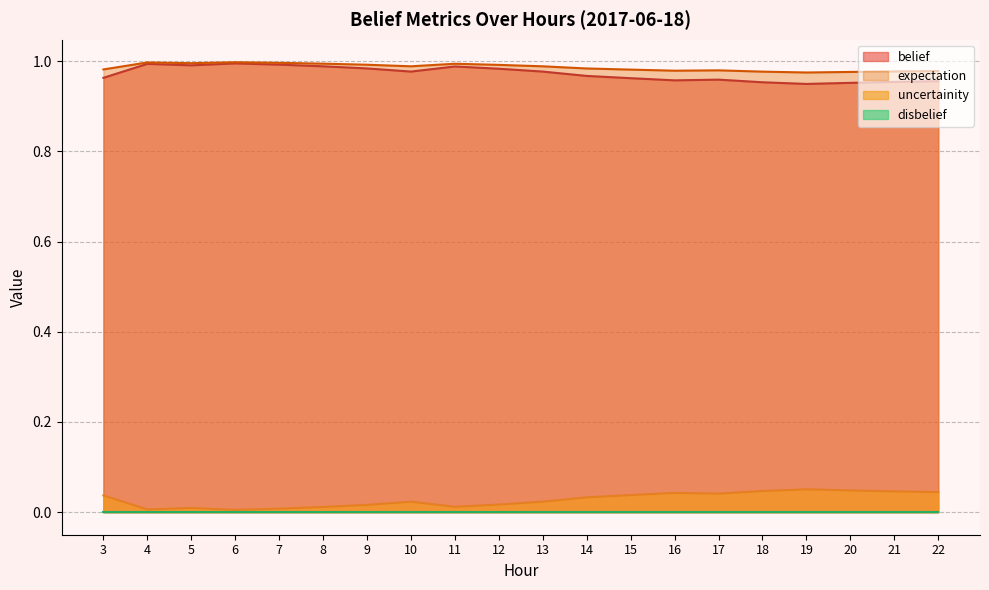

Does the chart display data point markers on the line(s)?

No